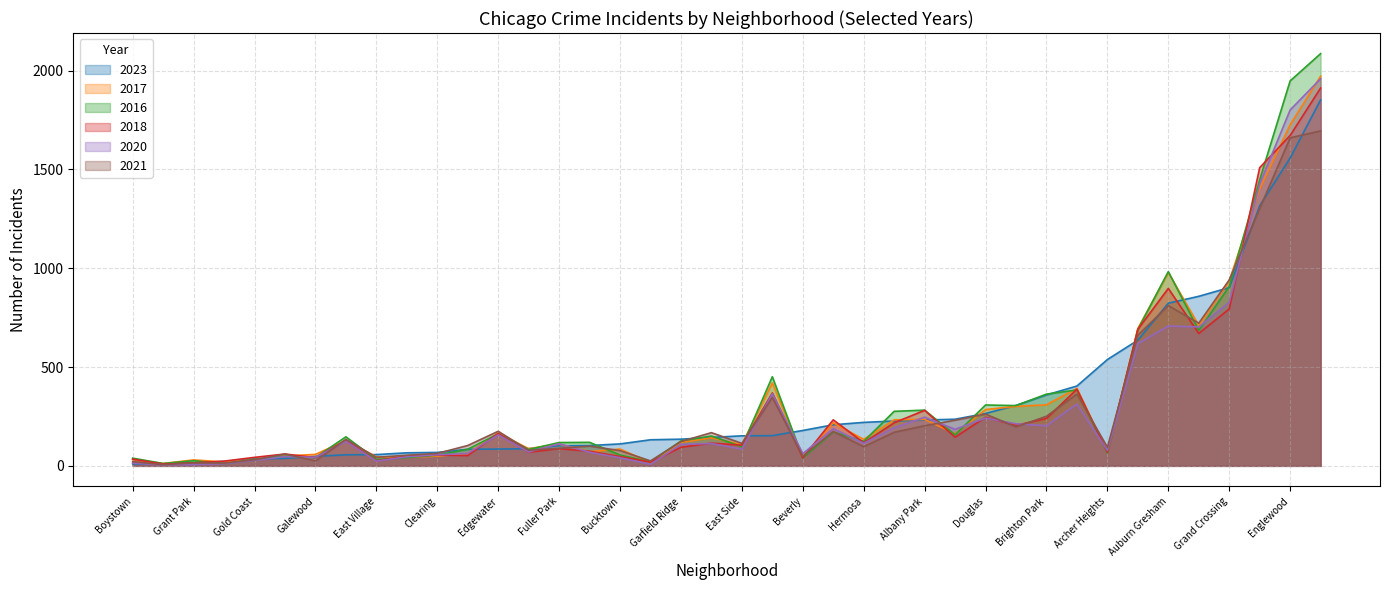

At which label is 2016 closest to 1048?

Auburn Gresham